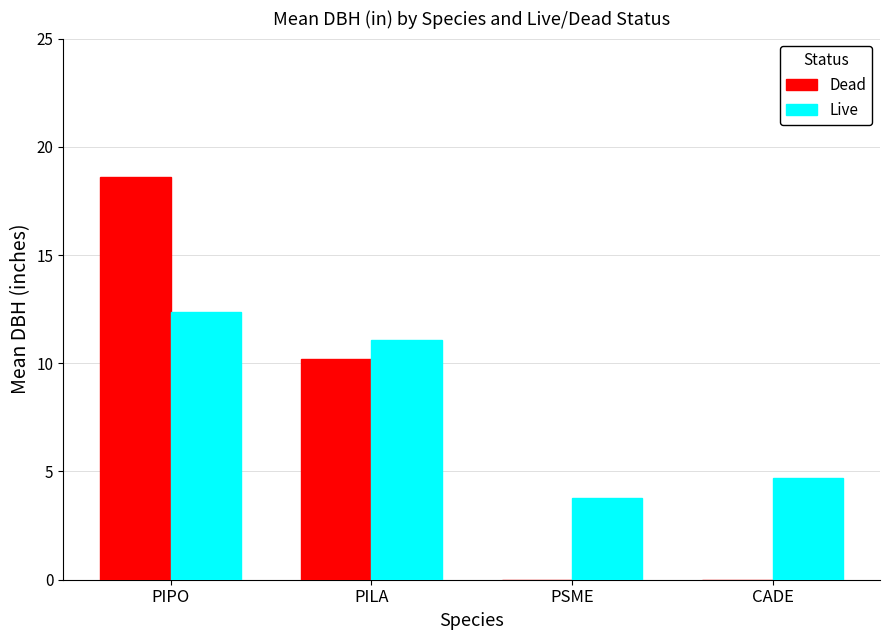

Which series changed the most between PIPO and PILA?

Dead